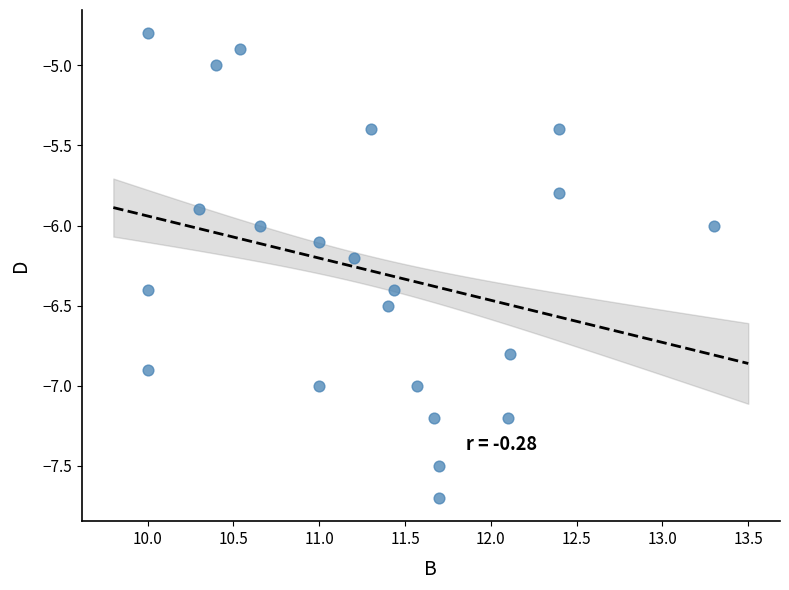

What is the range of Y values (max minus min)?

2.9